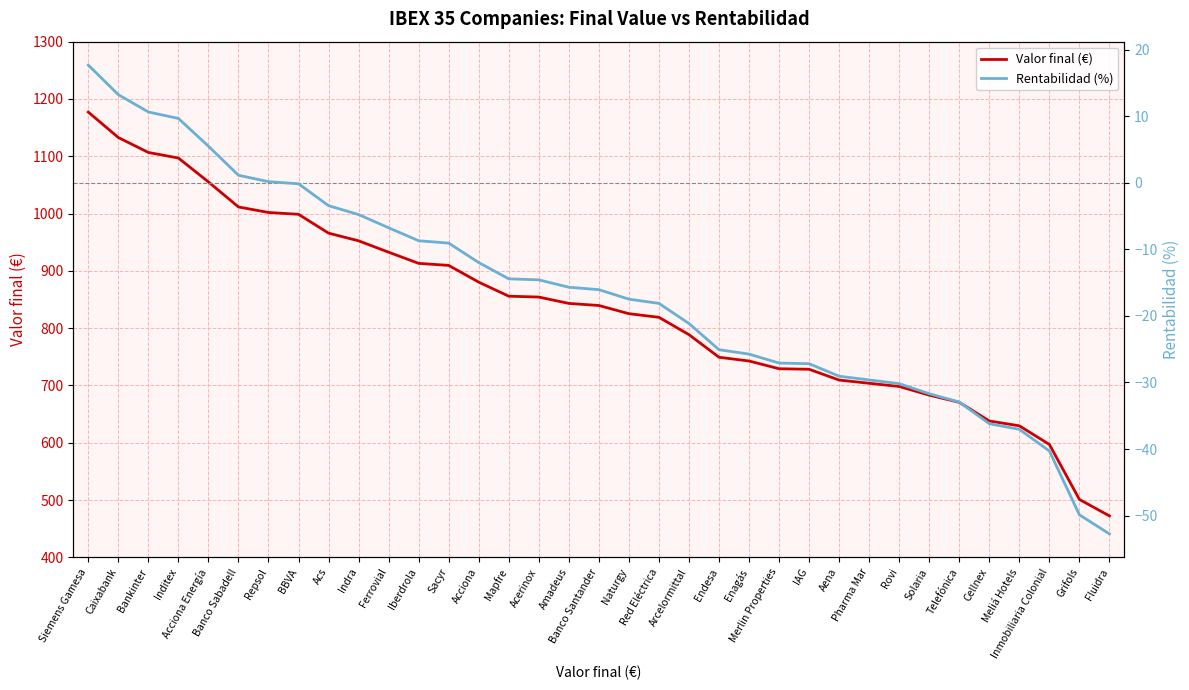

True or false: Rentabilidad (%) and Valor final (€) intersect in this chart.

False